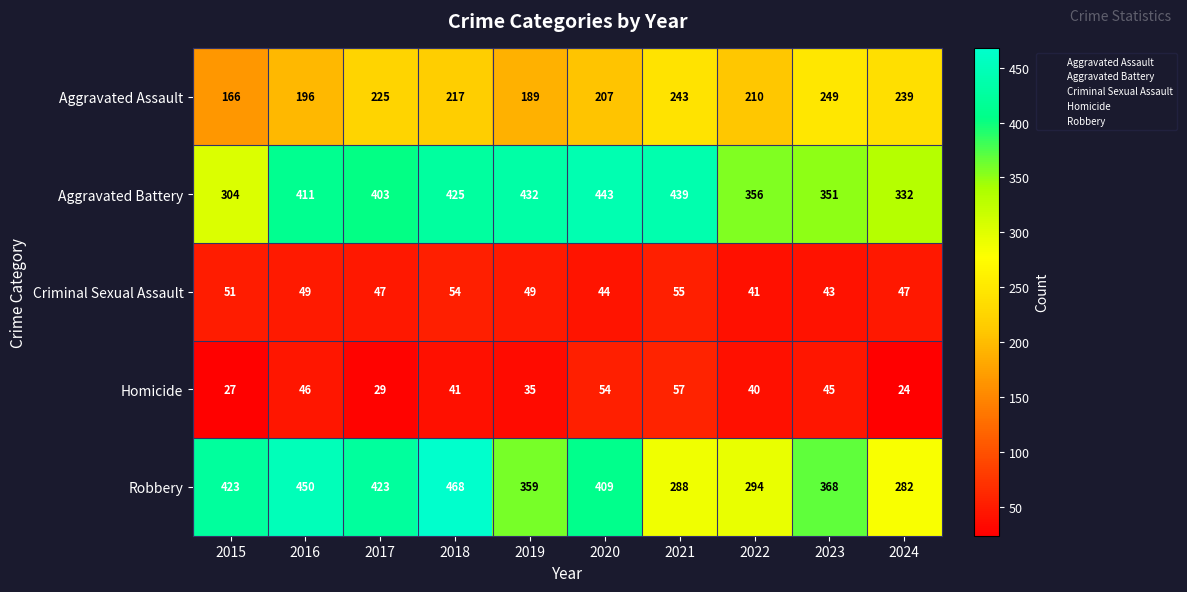

Where does the Criminal Sexual Assault series first go above 49?

2015